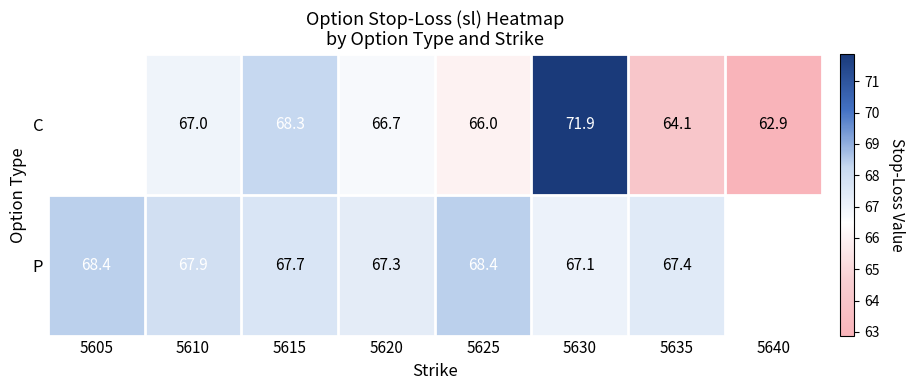

At 5635, list the series in order from largest to smallest.

P, C